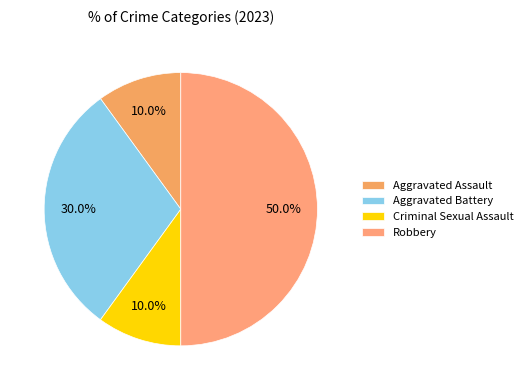

True or false: Criminal Sexual Assault accounts for 4% of the total.

False